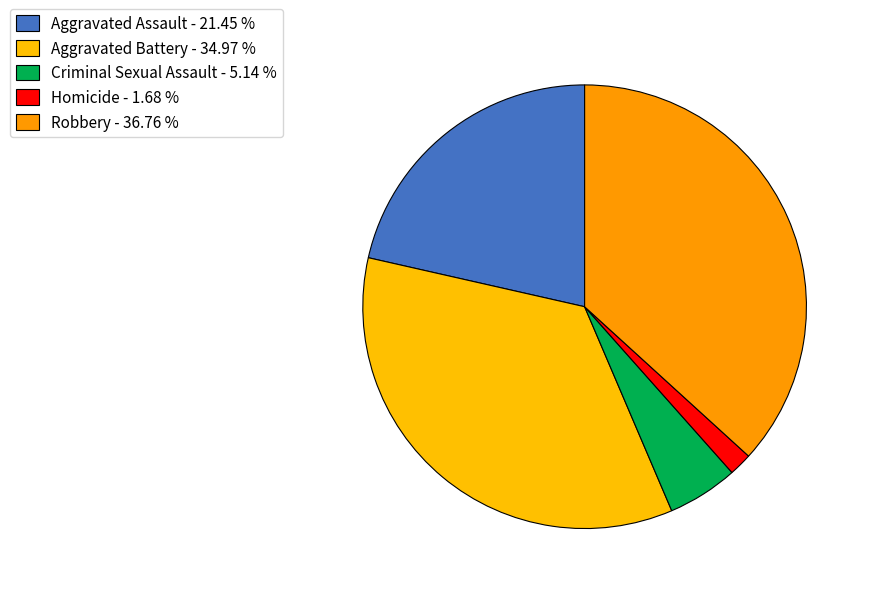

To the nearest percent, what percentage of the pie is Aggravated Assault?

21%